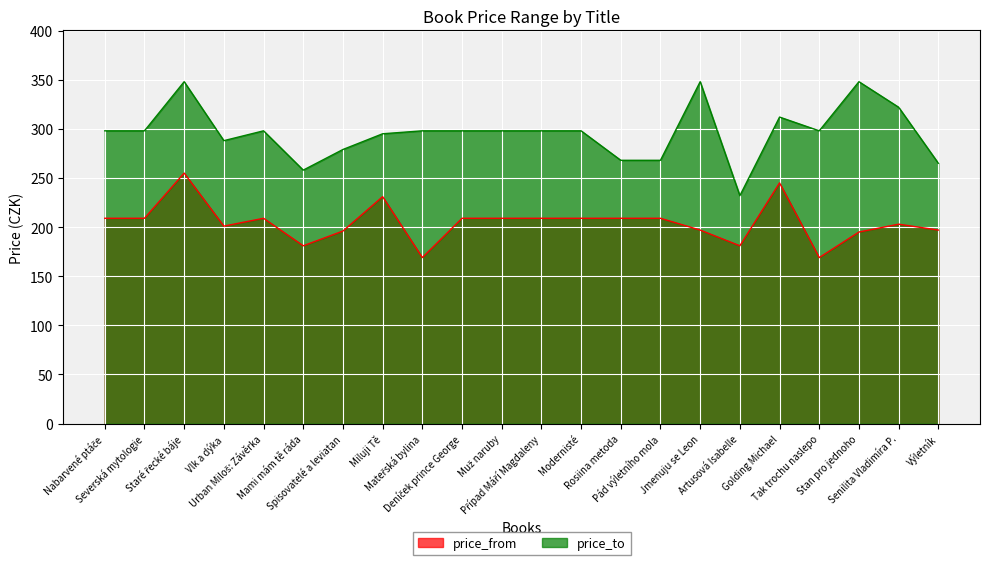

At Modernisté, list the series in order from smallest to largest.

price_from, price_to